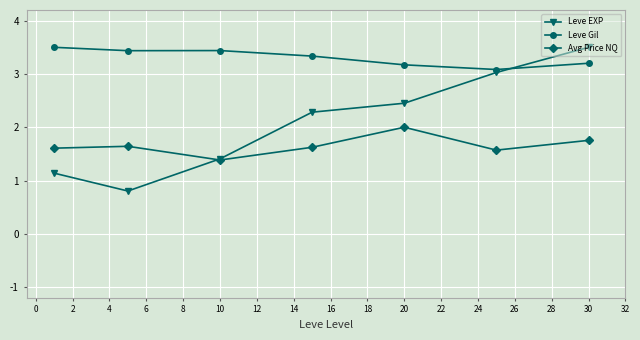

At how many categories does at least one series exceed 1?

7